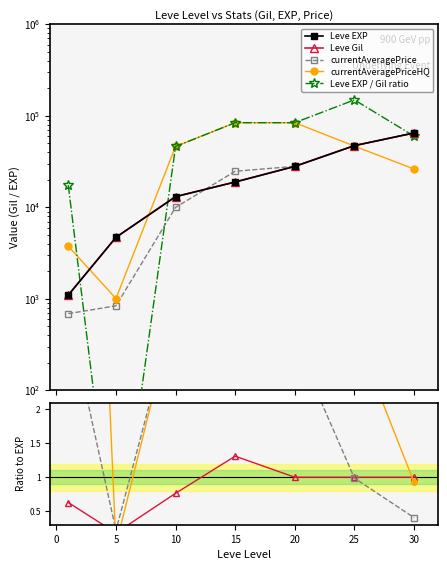

Does the chart display data point markers on the line(s)?

Yes